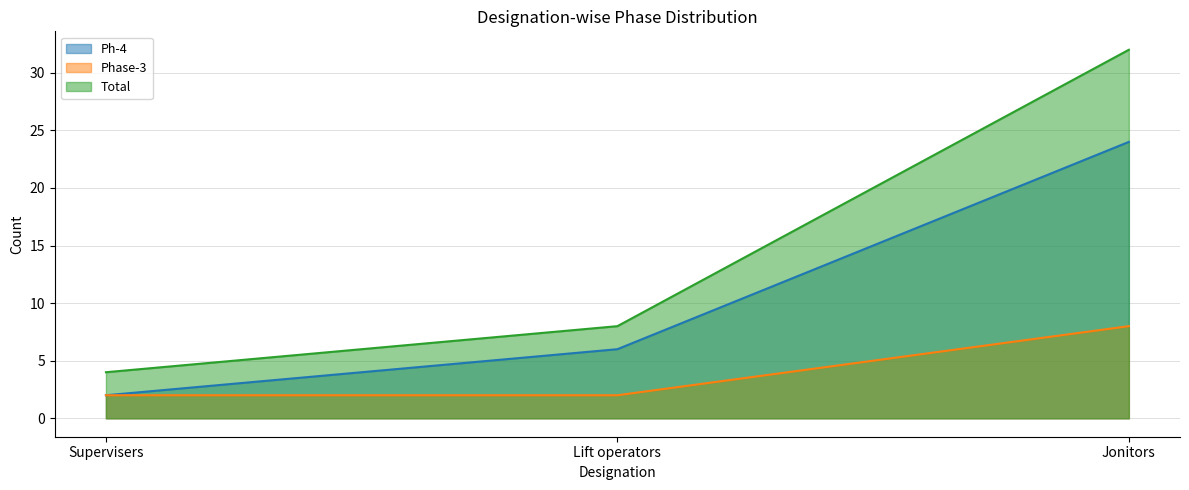

What position from the left is Jonitors?

3